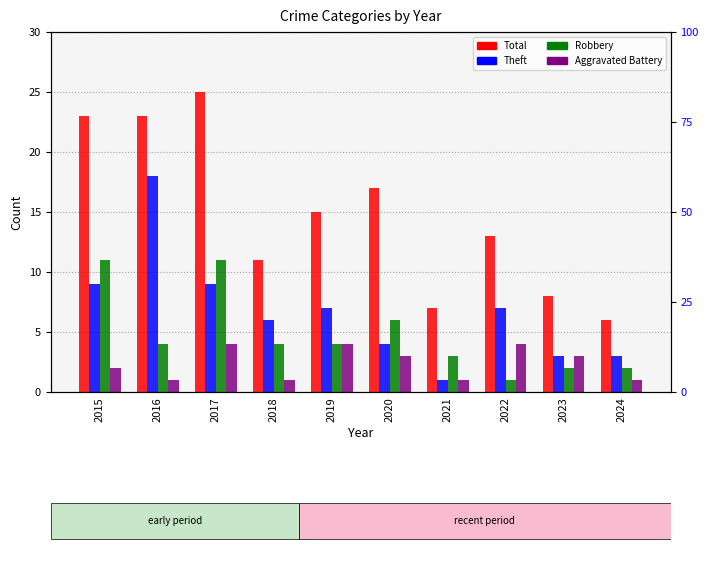

Which series changed the most between 2017 and 2022?

Total